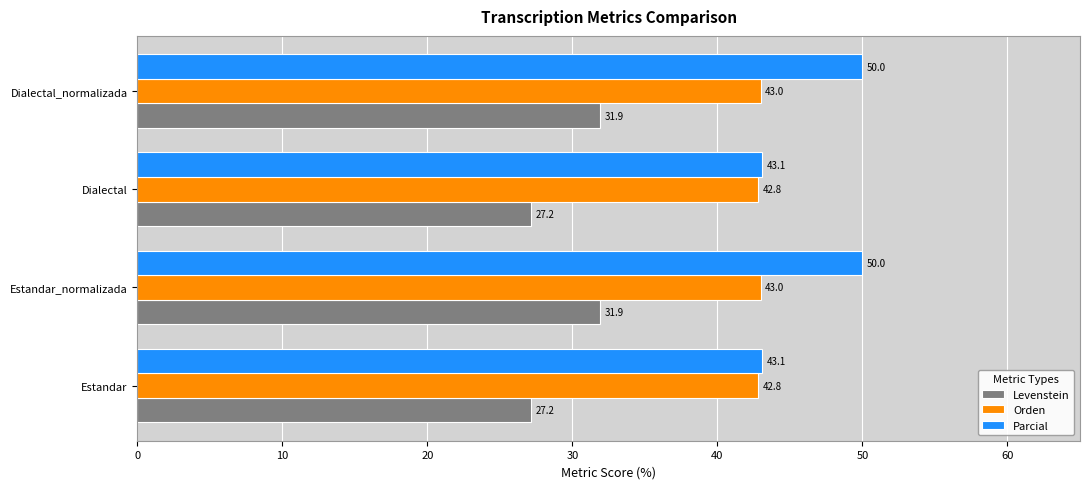

What is the sum of all Parcial values?

186.2